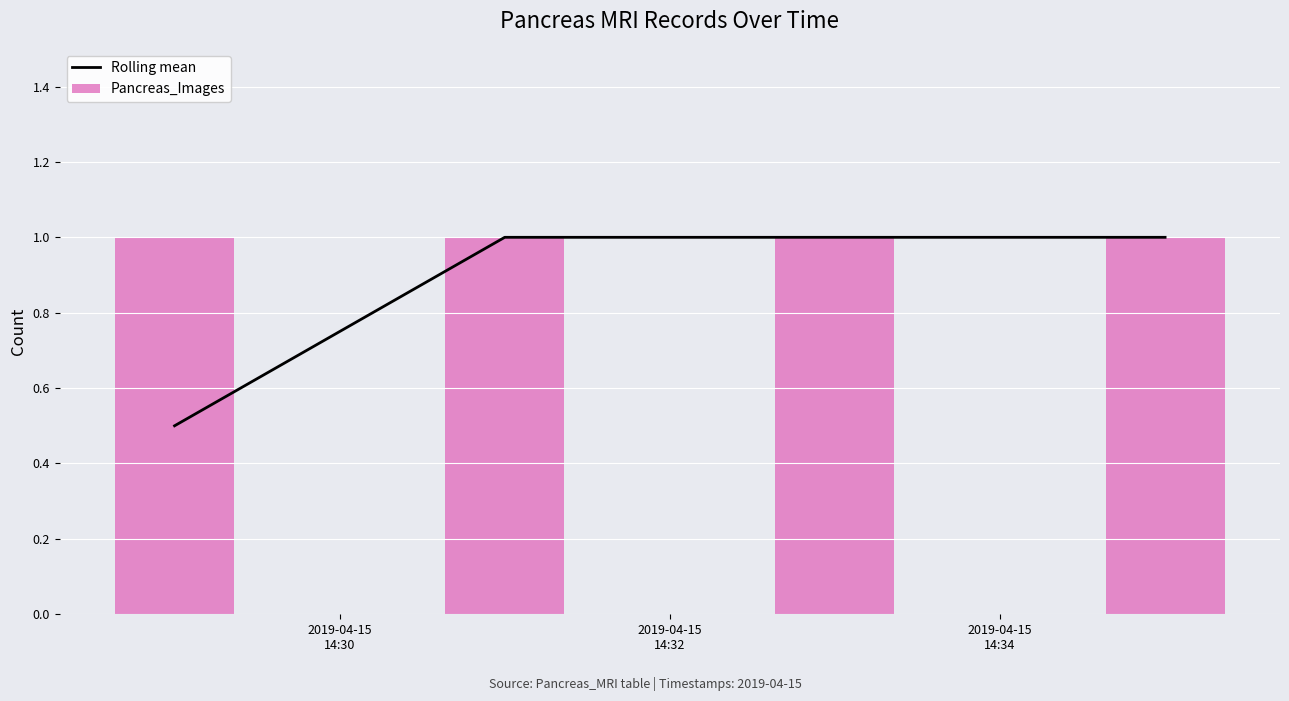

What is the maximum value for Rolling mean?

1.0